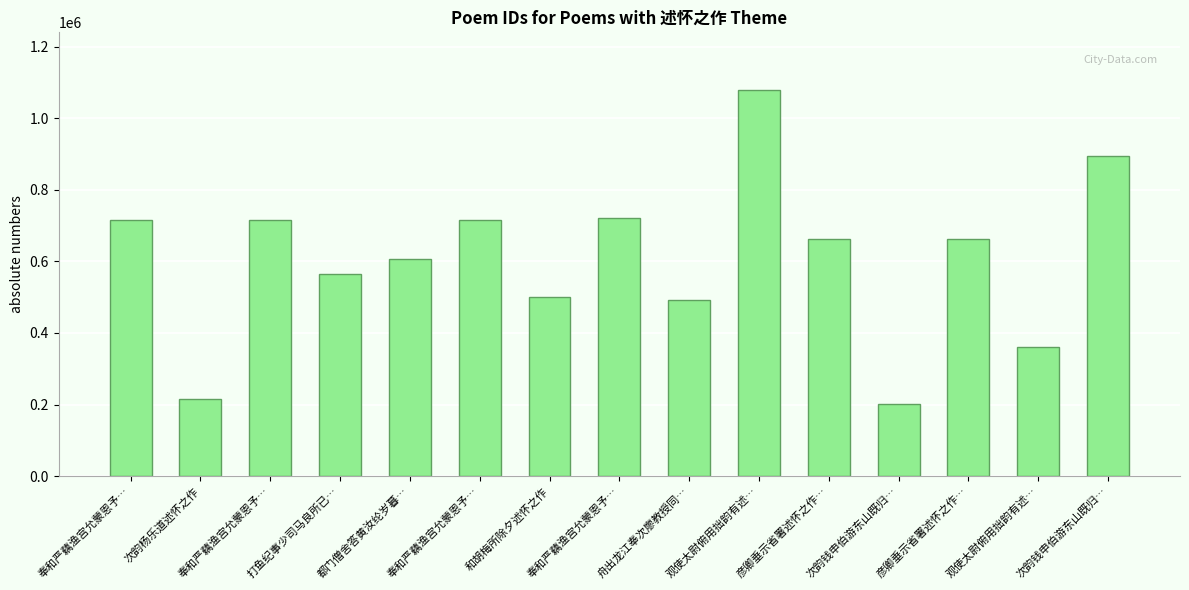

Count the number of data series in this chart.

1